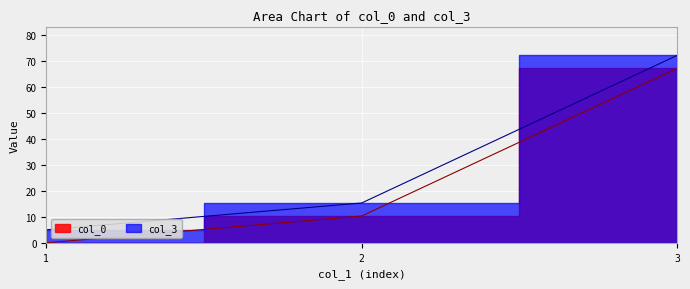

How many values in the col_3 series are below 15?

1